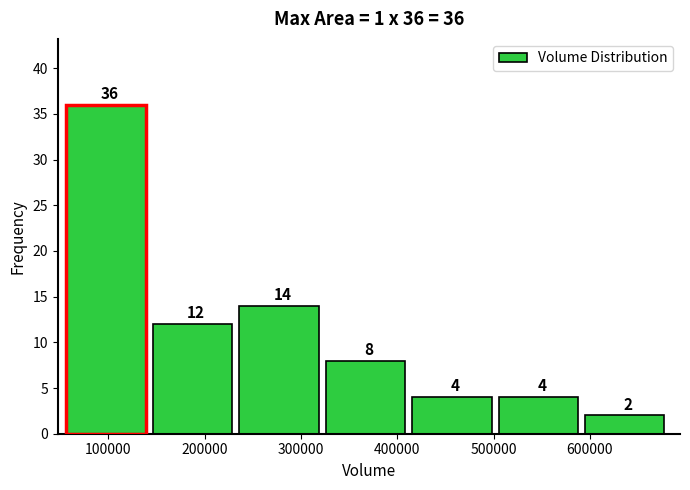

Which range on the x-axis has the tallest bar?

60000 to 150000